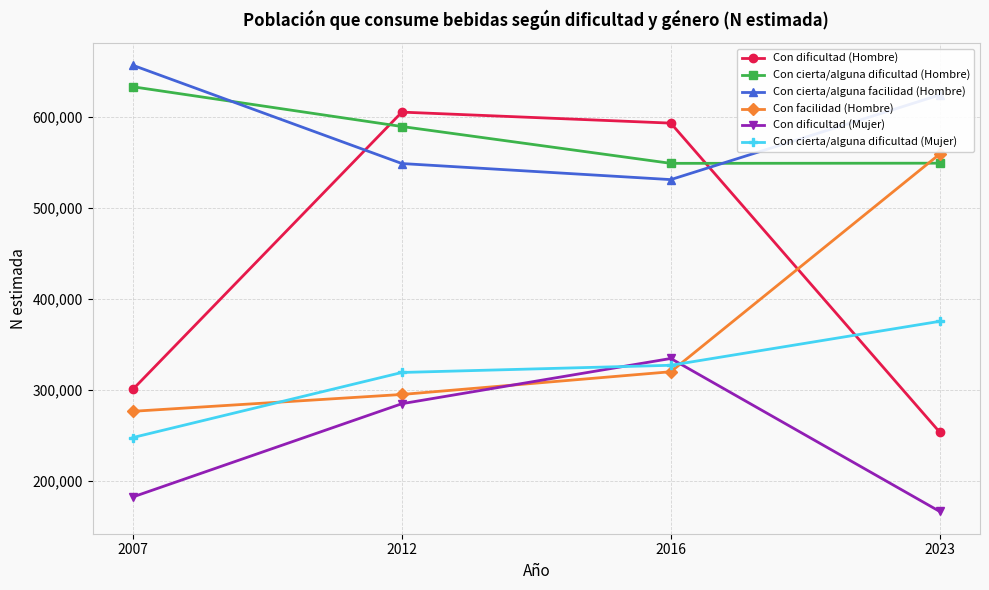

In Con dificultad (Hombre), how many points are higher than both neighbors (excluding endpoints)?

1